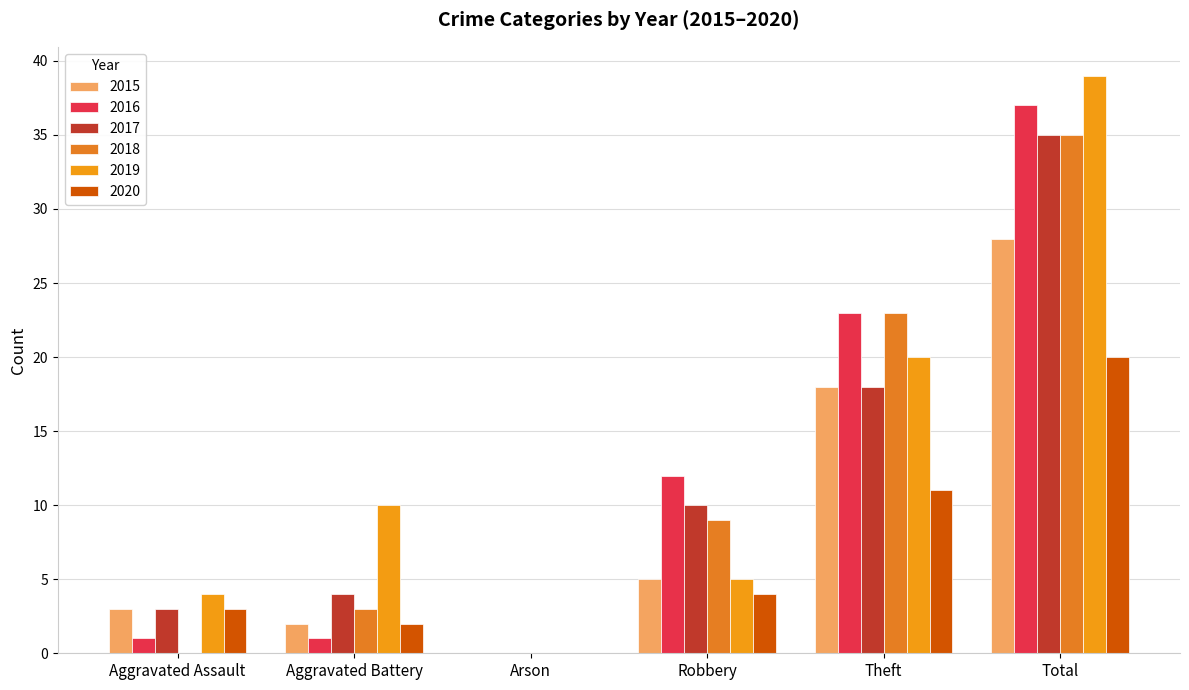

Which has a higher value, Theft or Total?

Total